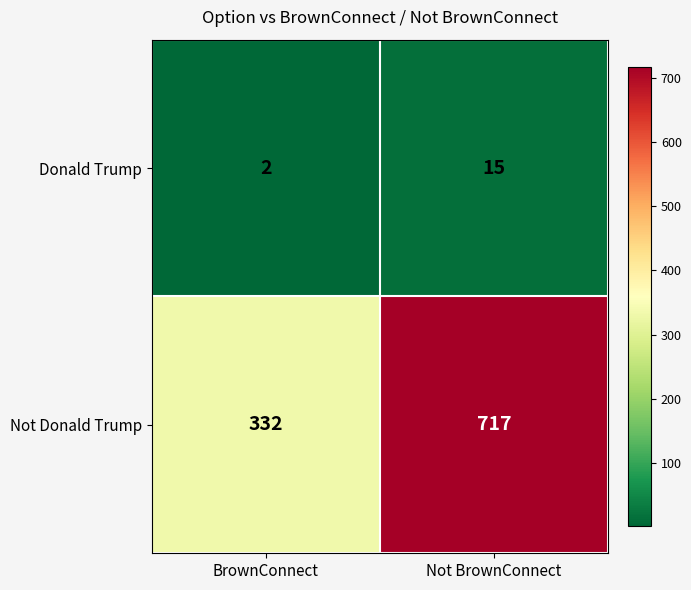

Which category has the lowest value in the Donald Trump series?

BrownConnect